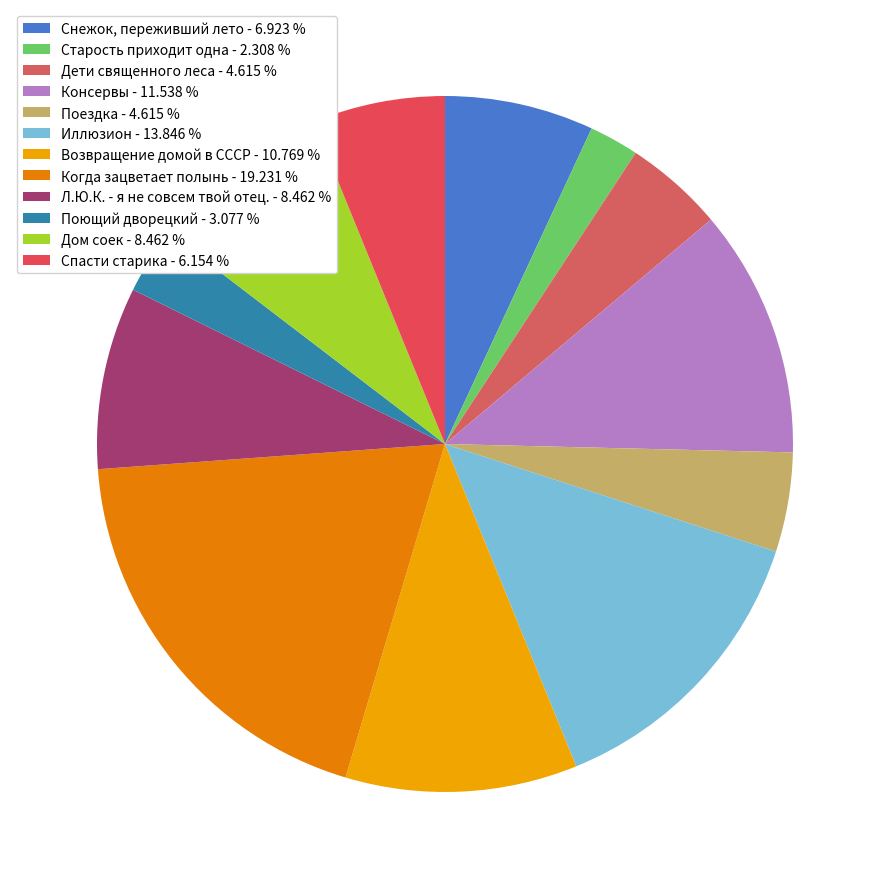

Does any single category account for the majority?

No